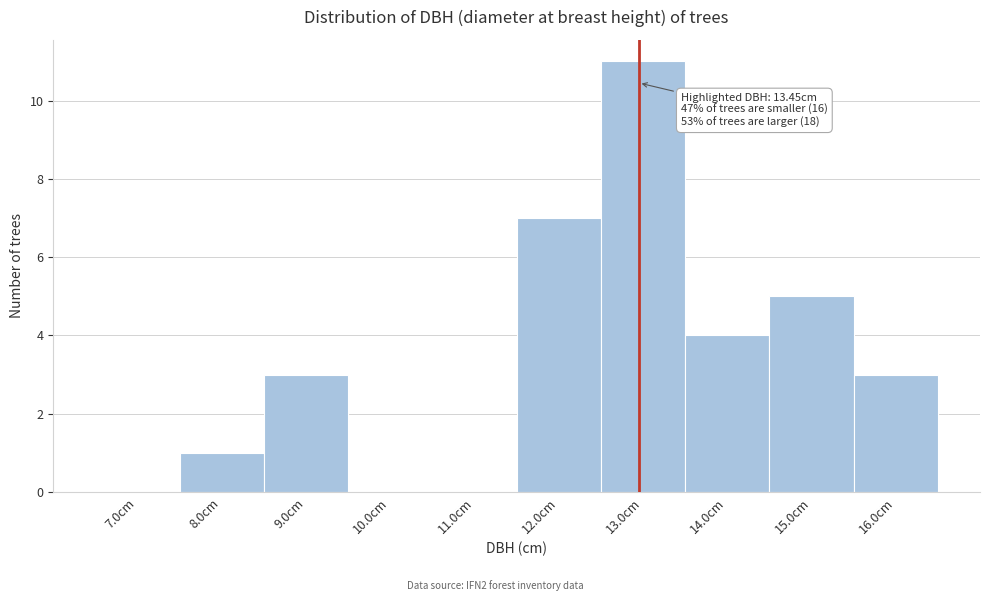

Reading right to left, list all the values displayed in this chart.

16.0cm=3	15.0cm=5	14.0cm=4	13.0cm=11	12.0cm=7	11.0cm=0	10.0cm=0	9.0cm=3	8.0cm=1	7.0cm=0